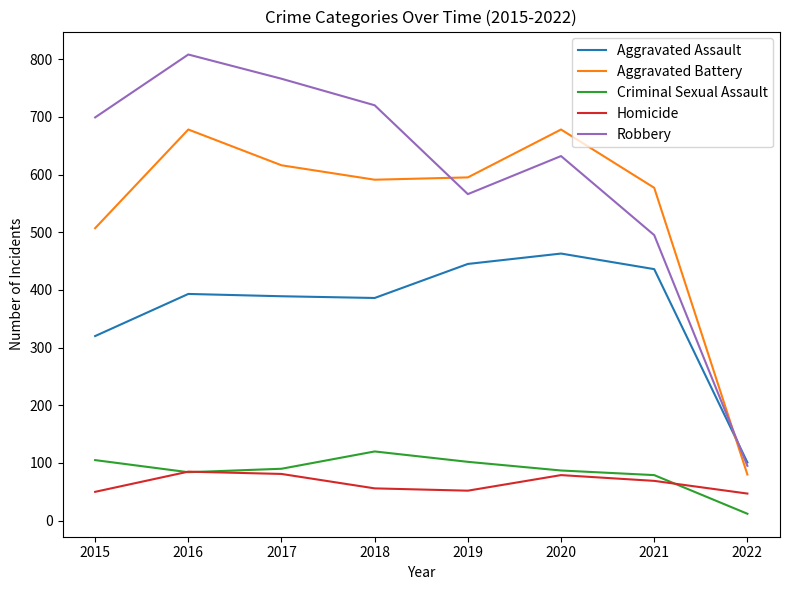

What is the sum of all Criminal Sexual Assault values?

679